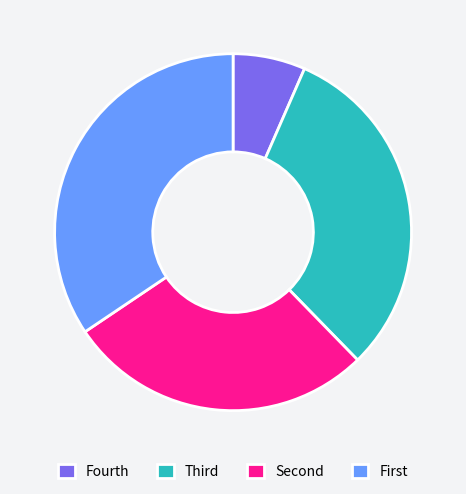

Does any single category account for the majority?

No